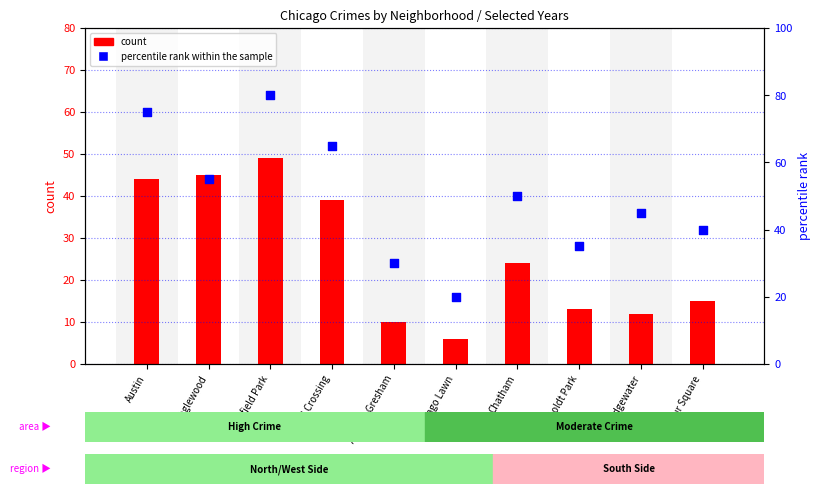

At which category is the sum across all series the highest?

Garfield Park